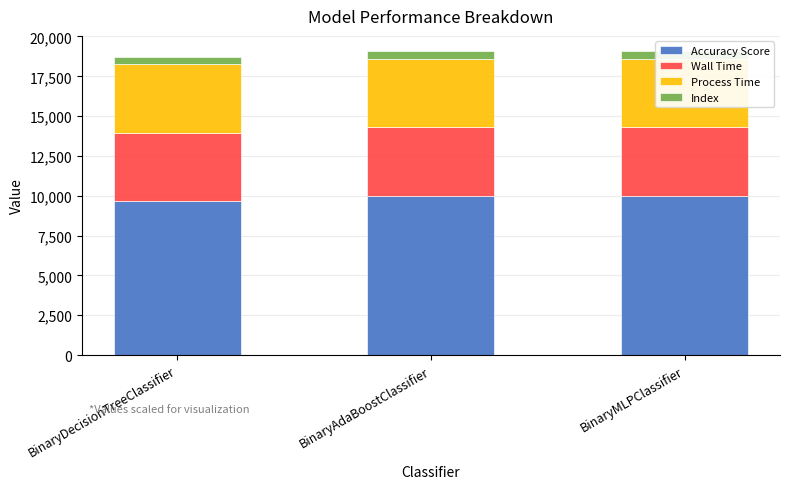

What is the maximum value for Accuracy Score?

9995.0